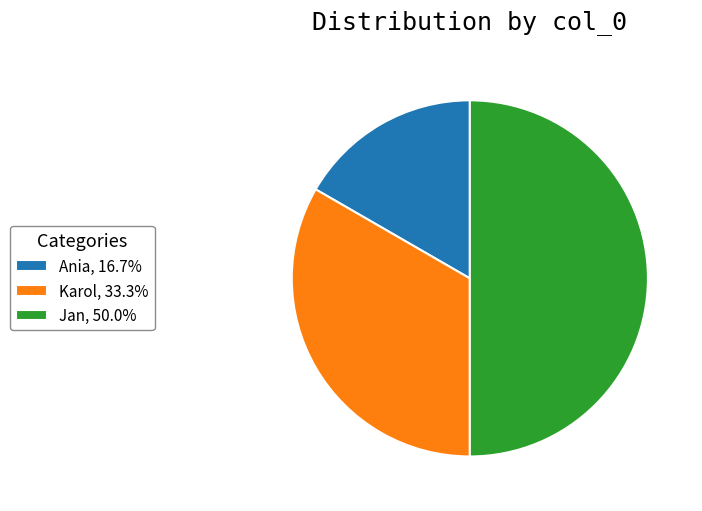

Is the sum of Ania and Jan greater than half?

Yes